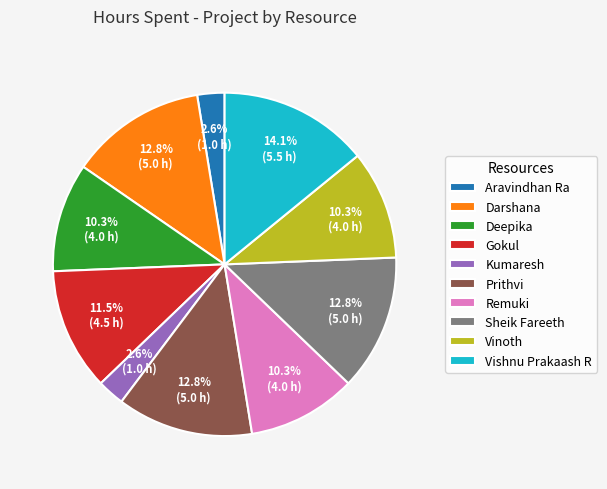

The Aravindhan Ra slice represents 3% of the pie. True or false?

True